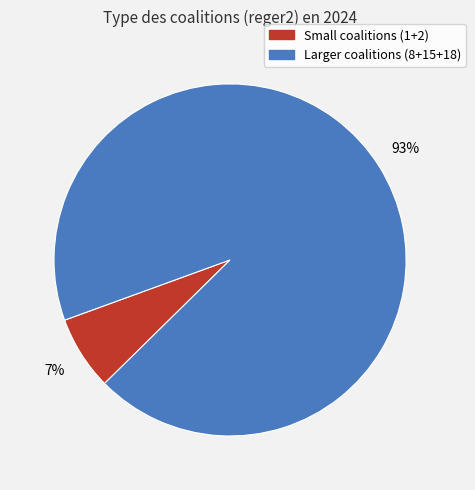

Is there any slice that represents more than half of the pie?

Yes